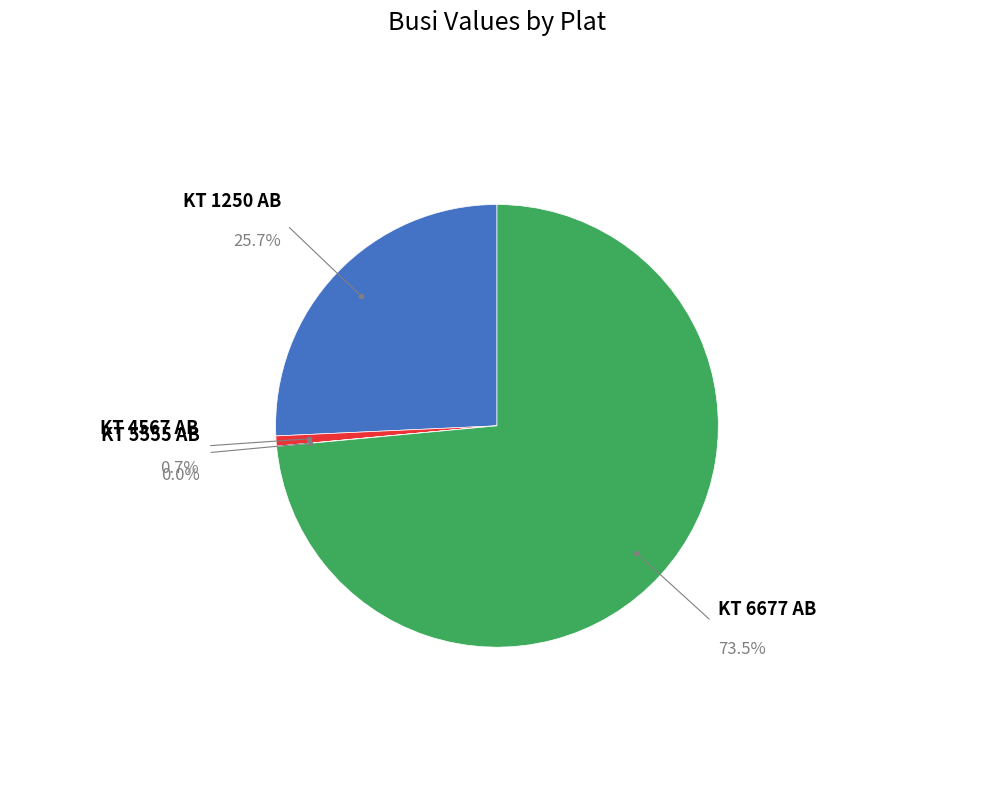

Is there a majority slice in this chart?

Yes